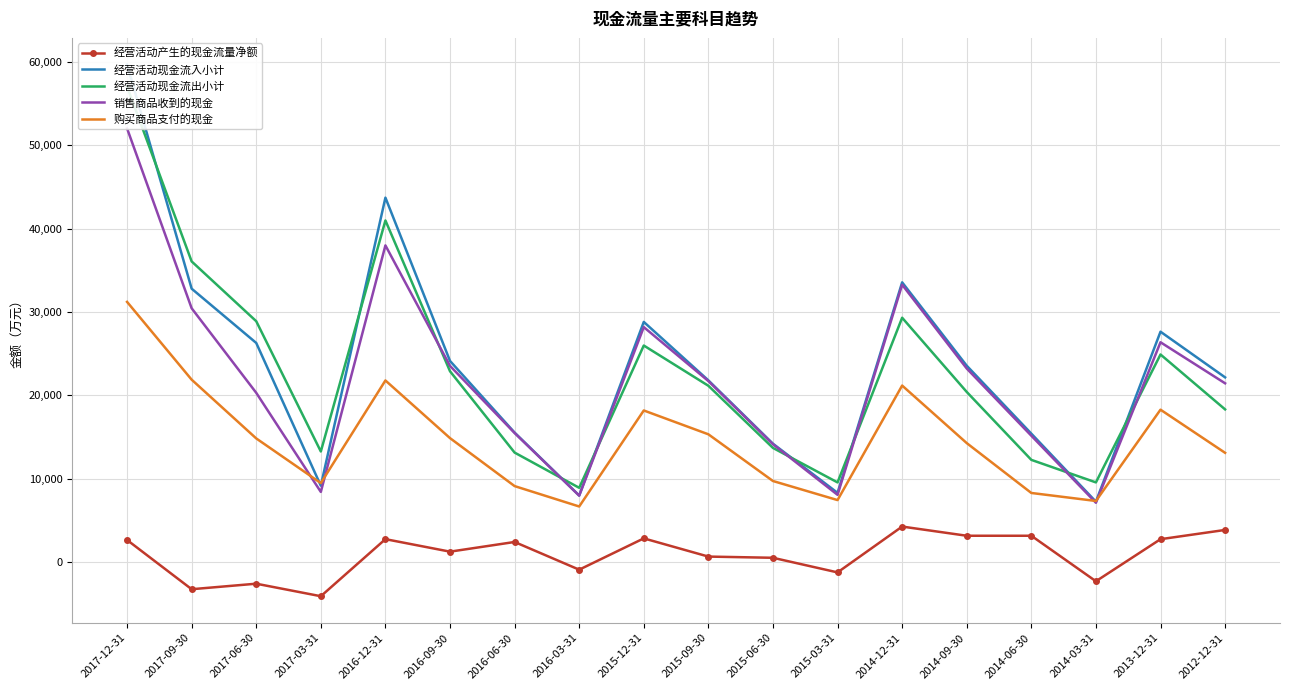

True or false: 购买商品支付的现金 has more than 2 points higher than both neighbors.

True